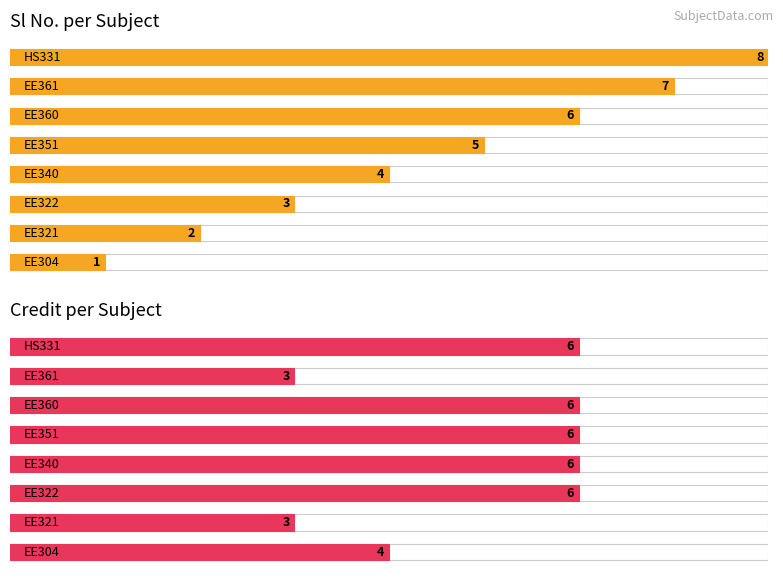

Reading right to left, what are all the values shown in this chart?

Sl No. per Subject: 7=8	6=7	5=6	4=5	3=4	2=3	1=2	0=1
Credit per Subject: 7=6	6=3	5=6	4=6	3=6	2=6	1=3	0=4